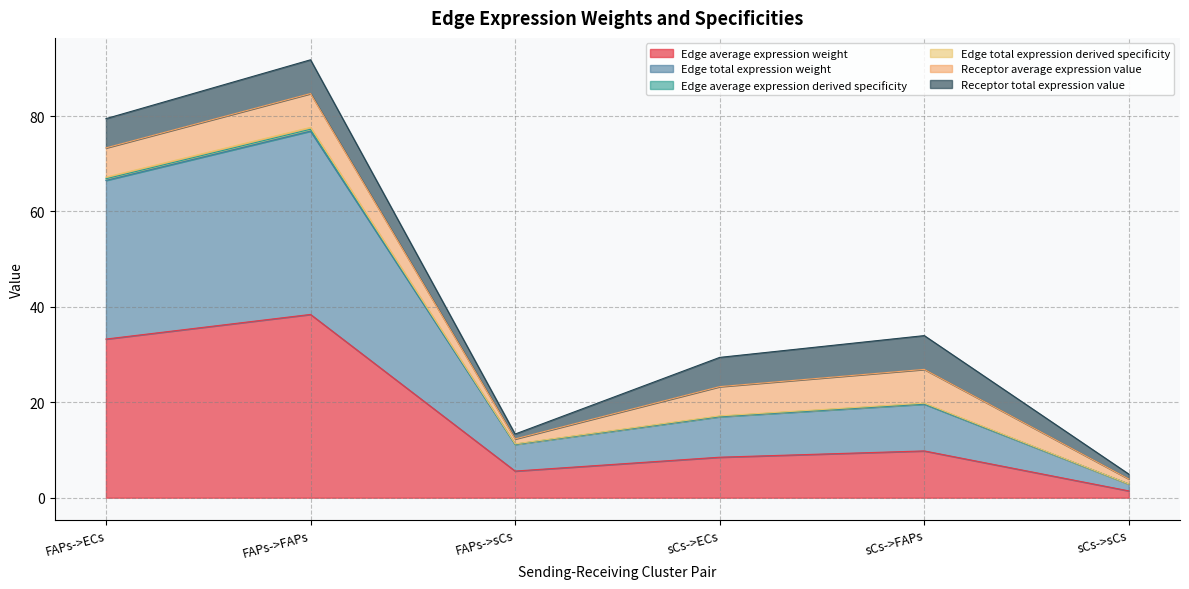

What is the spread (max minus min) of values at FAPs->ECs?

33.9